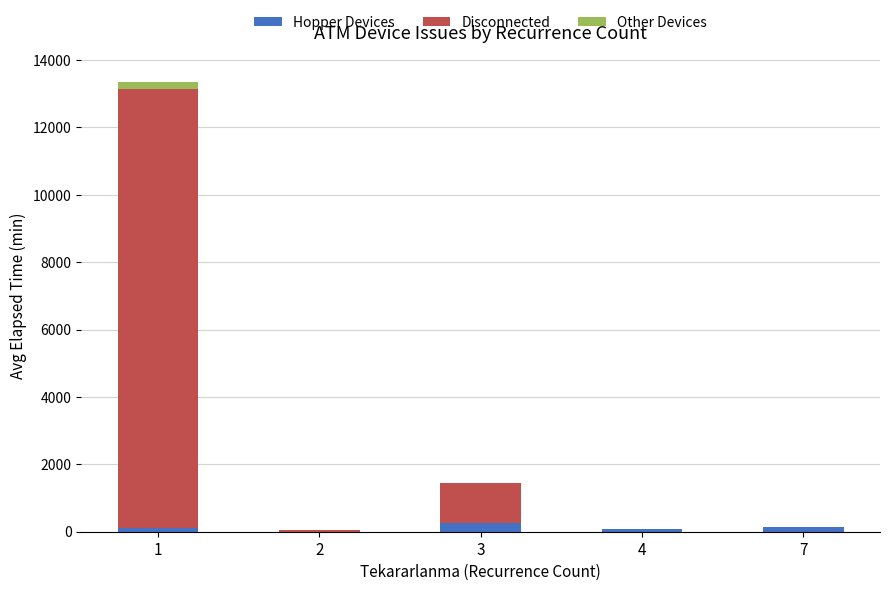

Are the bars horizontal?

No